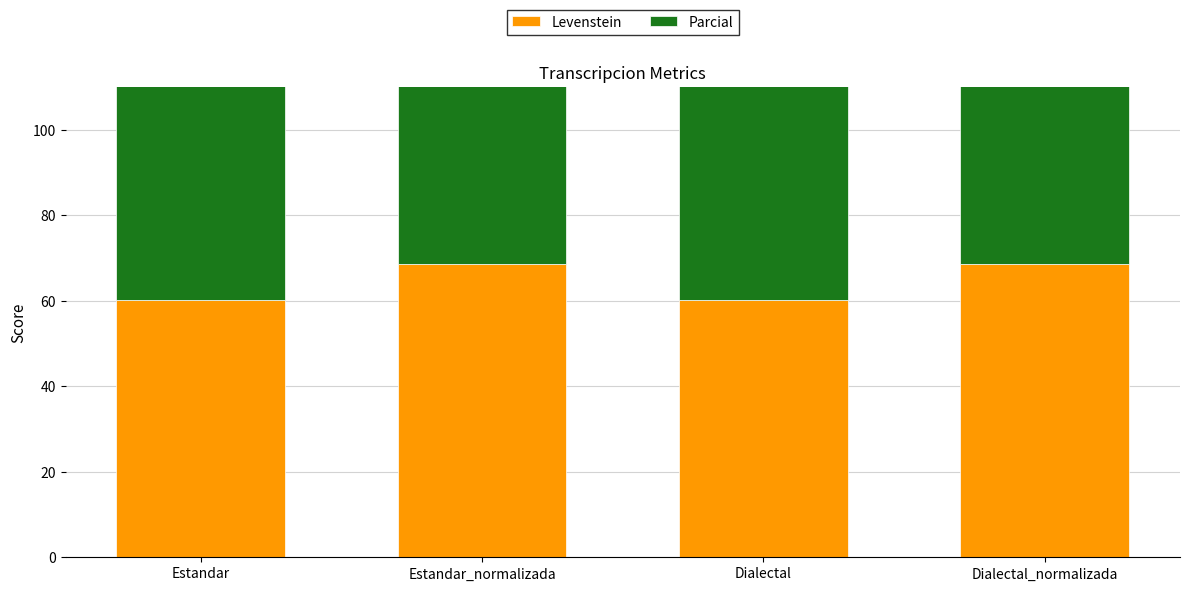

At Estandar, list the series in order from smallest to largest.

Levenstein, Parcial